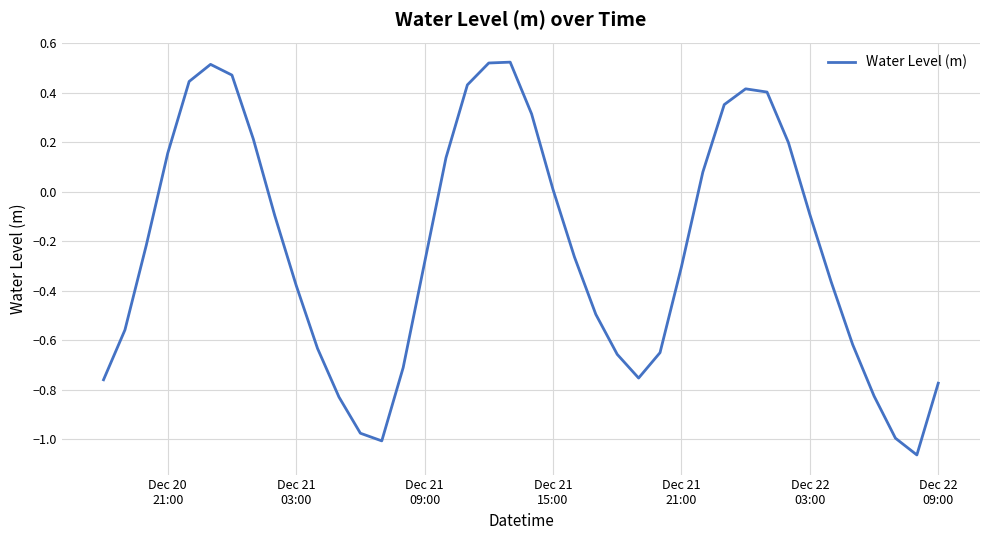

What is the difference between the maximum and minimum values?

1.6